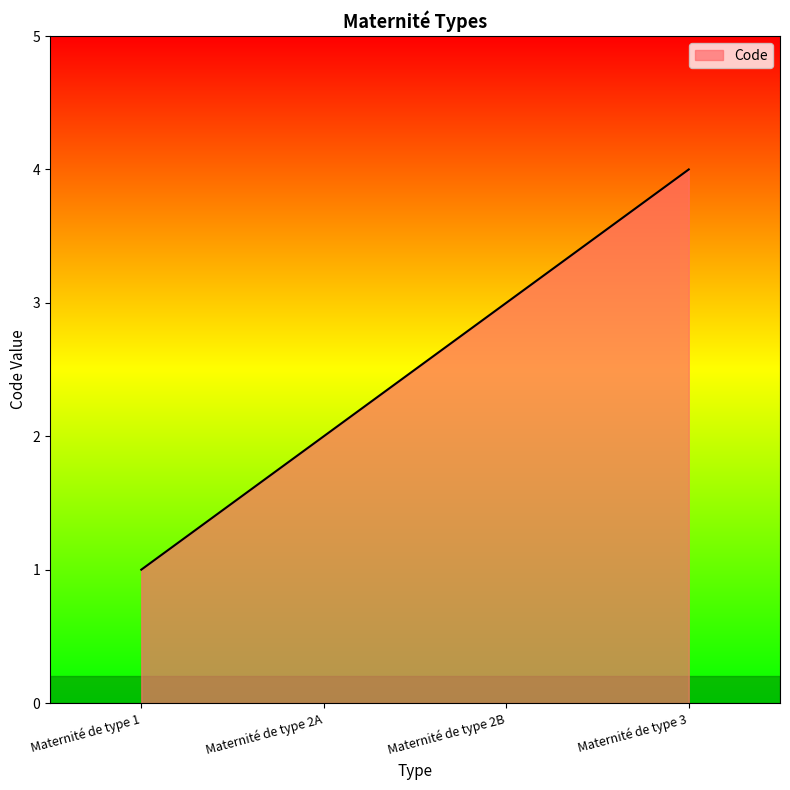

Is it true that the value at Maternité de type 1 is 1?

True